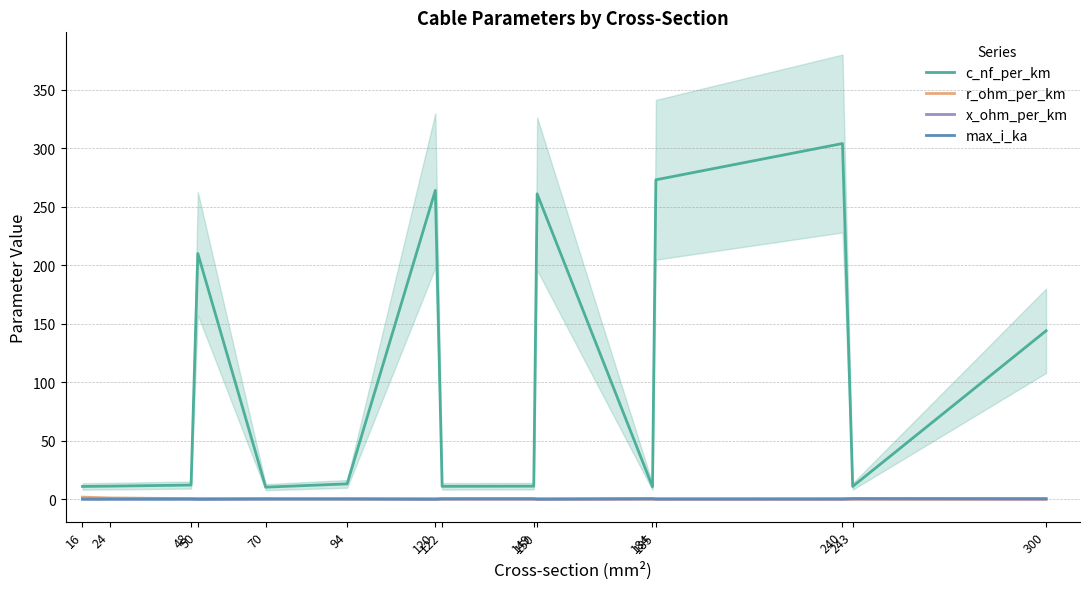

At which label does x_ohm_per_km reach its peak?

16